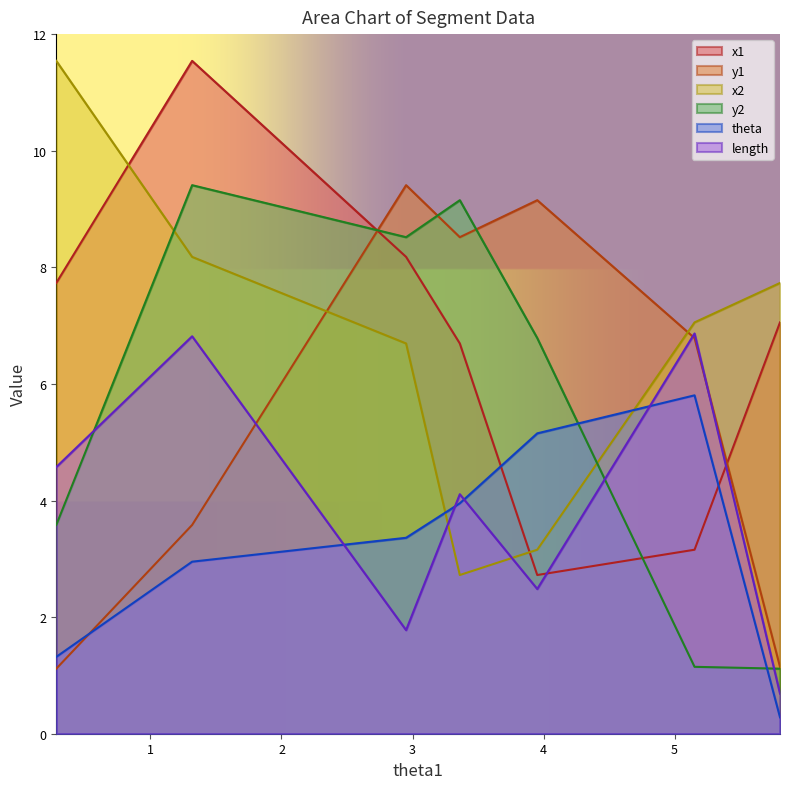

What are all the series names shown in the legend?

x1, y1, x2, y2, theta, length